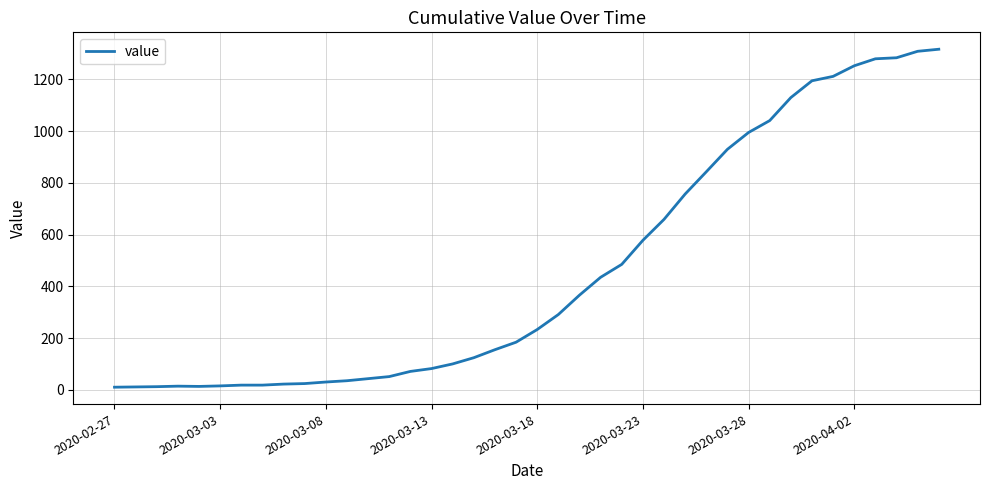

What is the greatest value displayed?

1317